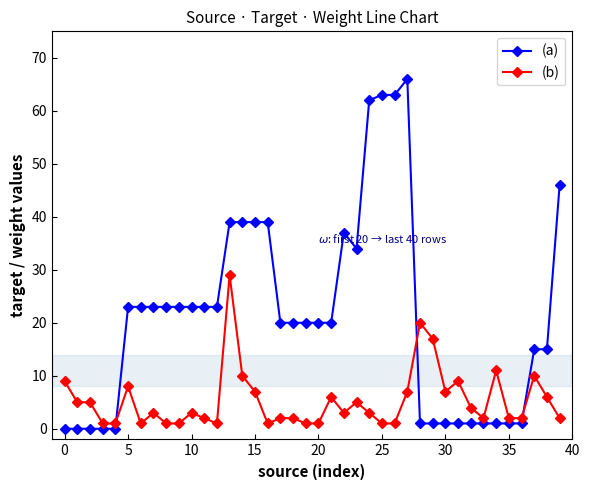

What is the difference between the maximum and minimum values in the (a) series?

66